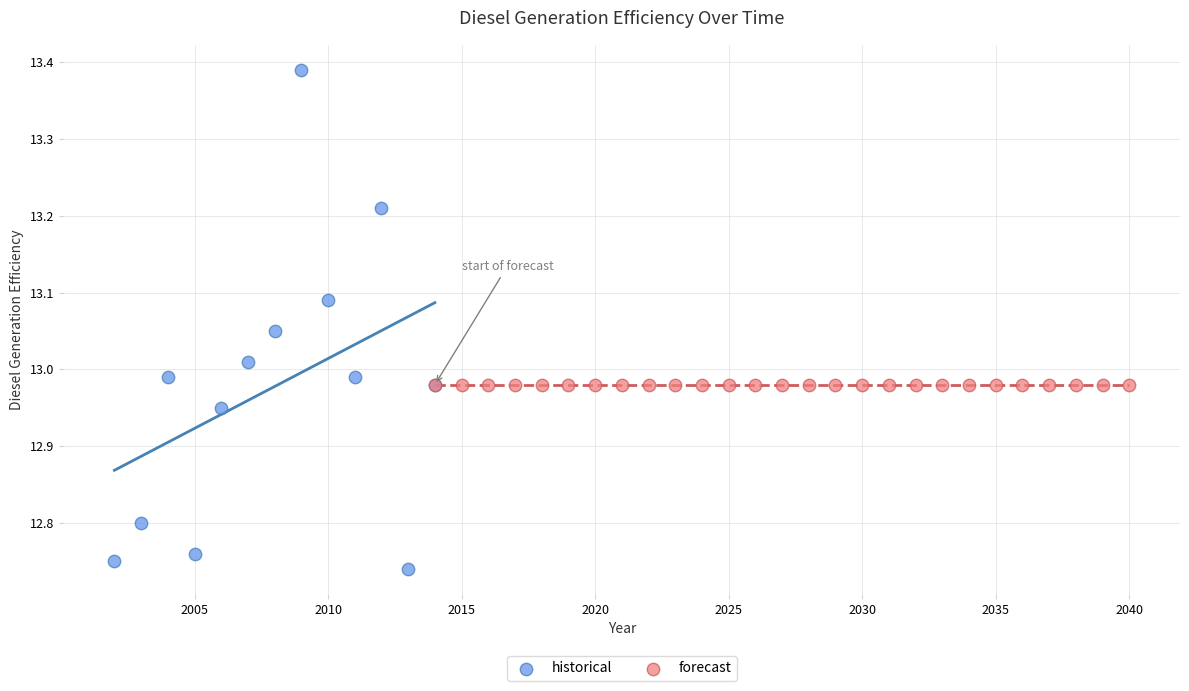

Which series contains the lowest Y value?

historical